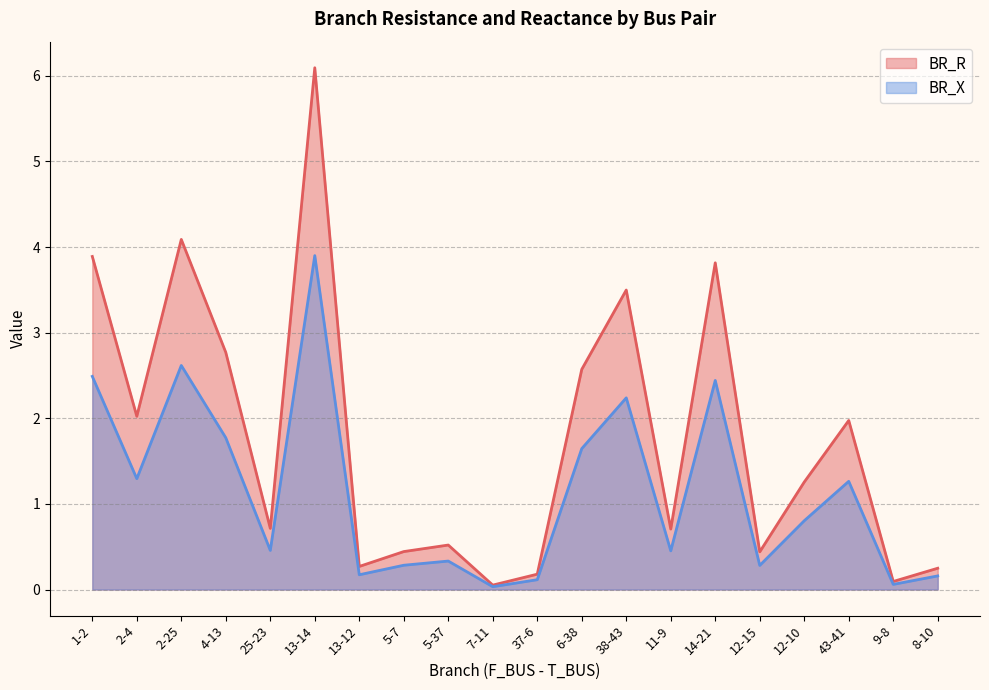

The value of BR_X at 4-13 is 3.7. True or false?

False